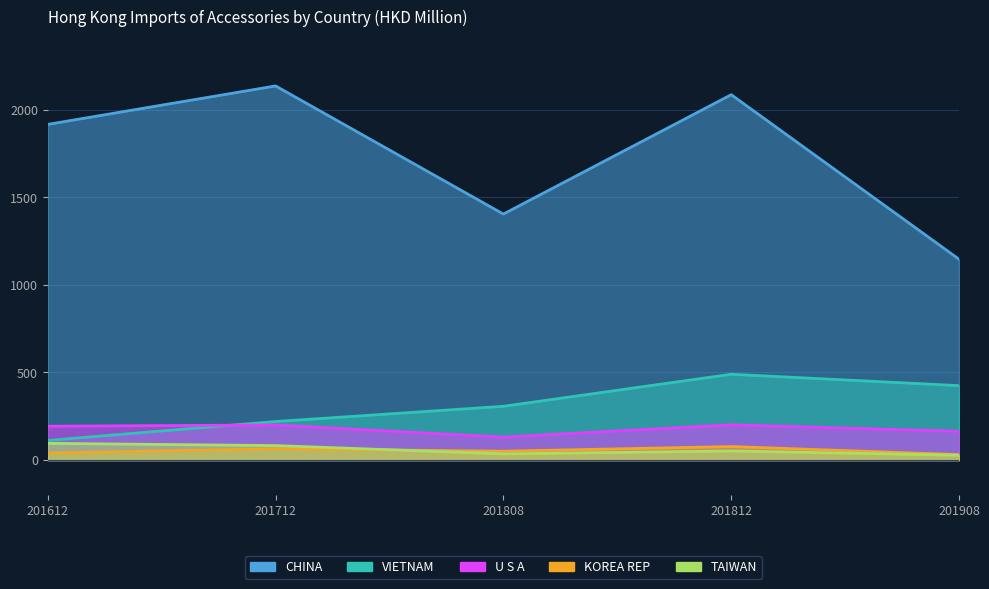

What is the sum of all KOREA REP values?

263.9